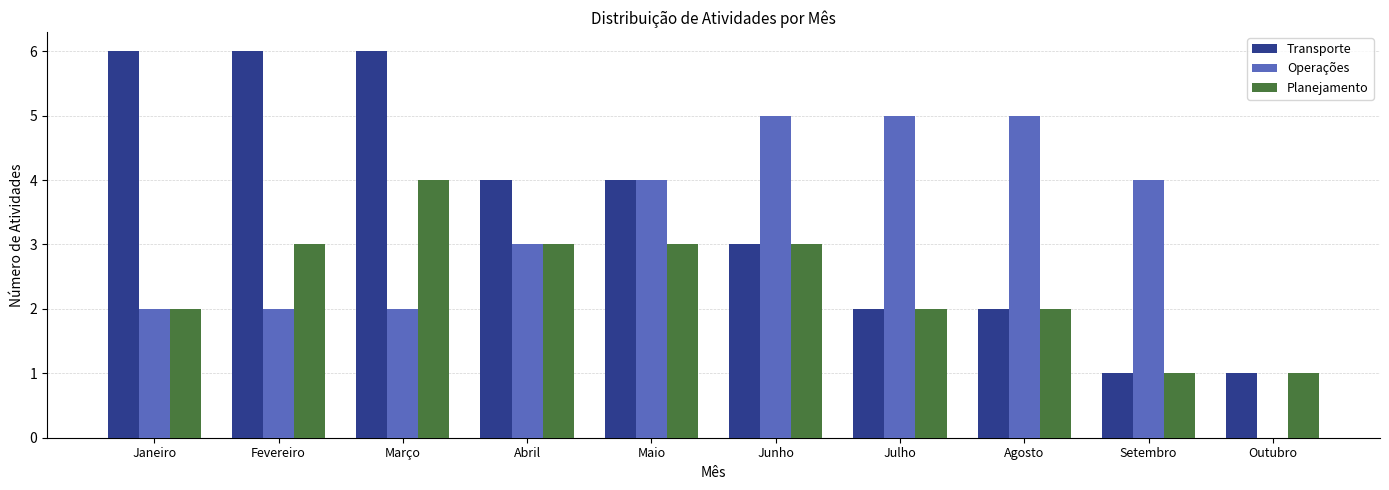

What is the sum of the Operações values at Maio and Março?

6